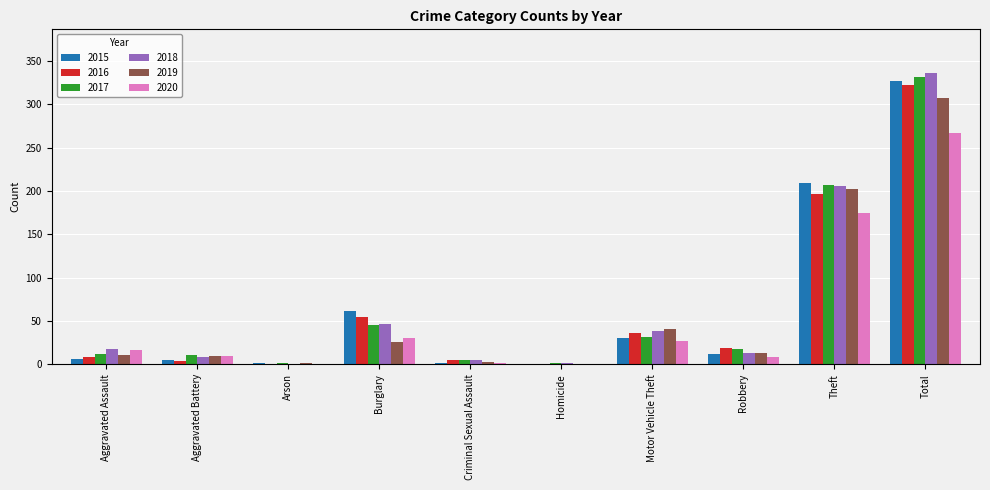

Which series has the largest range (max minus min)?

2018